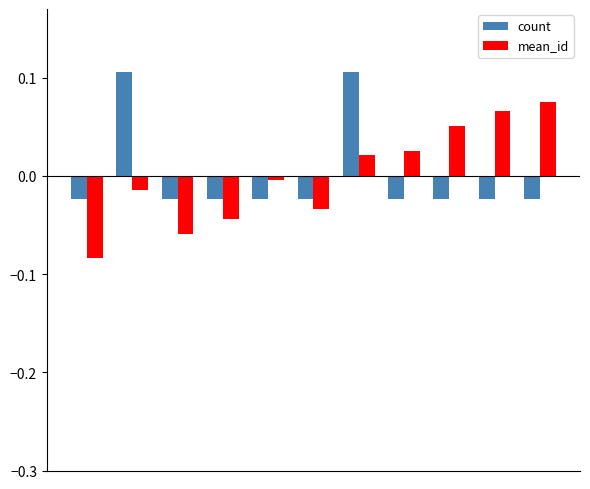

List the series in order of their peak value, lowest first.

mean_id, count